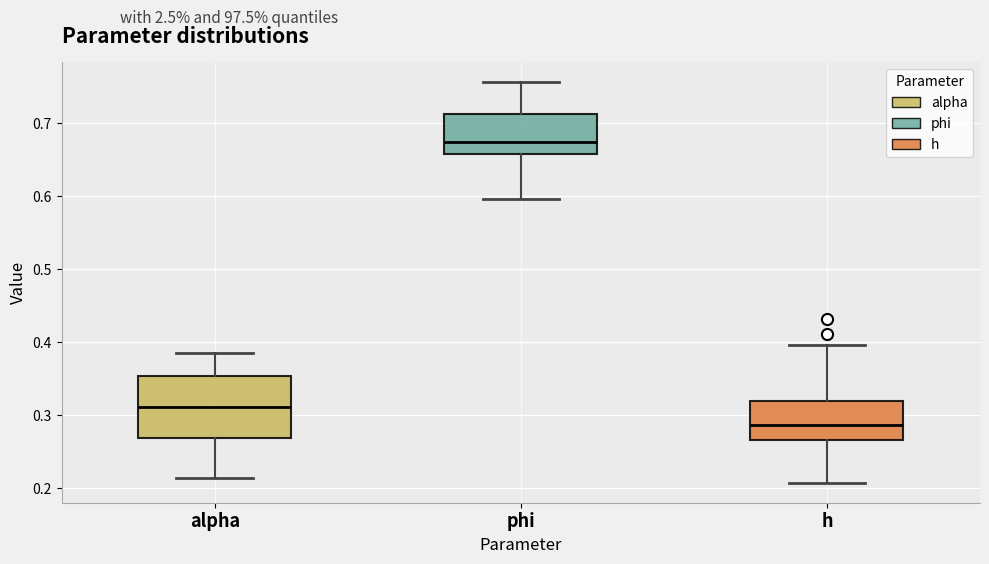

Where does the upper whisker of the box for h end on the y-axis? The values are not printed on the chart, so give them approximately, as read against the axis.

0.40